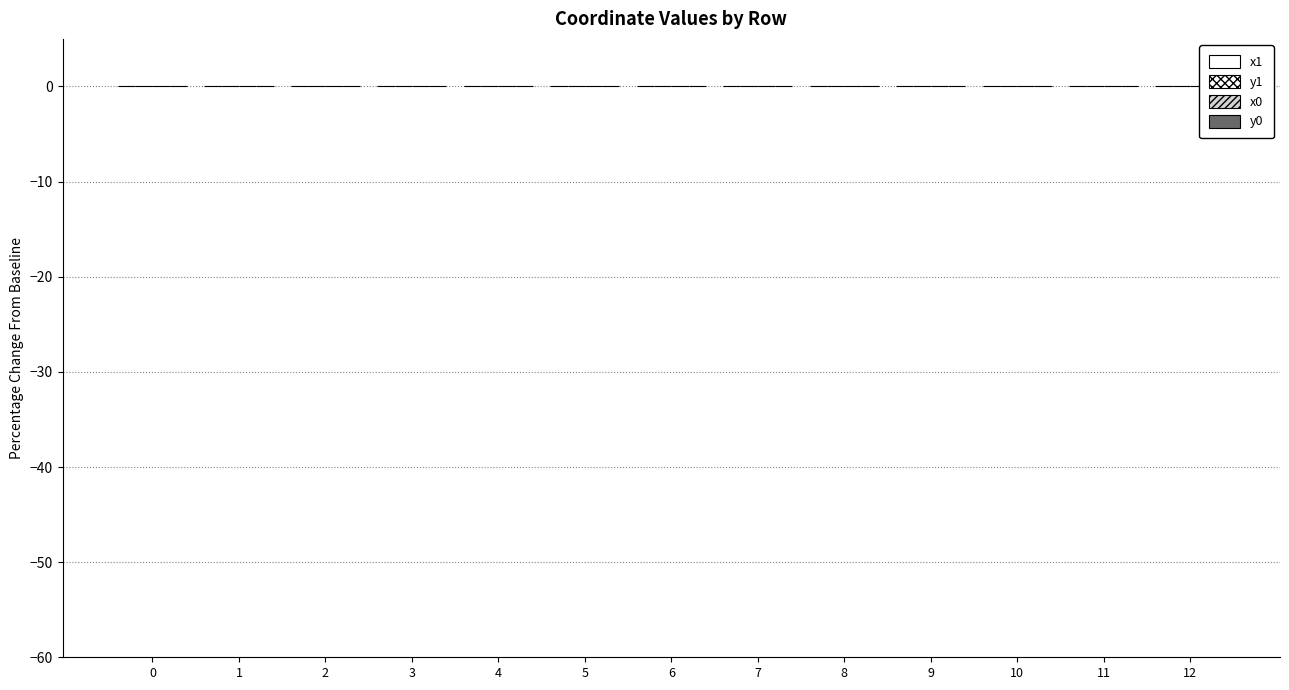

What are all the series names shown in the legend?

x1, y1, x0, y0